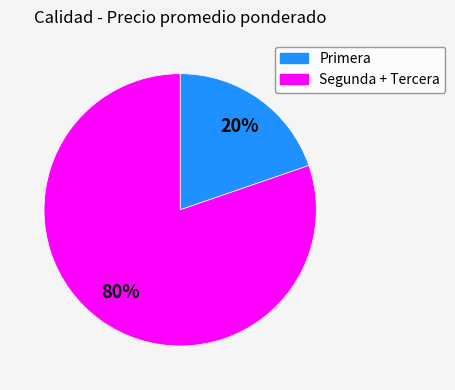

Combined, do Primera and Segunda + Tercera account for over 50%?

Yes